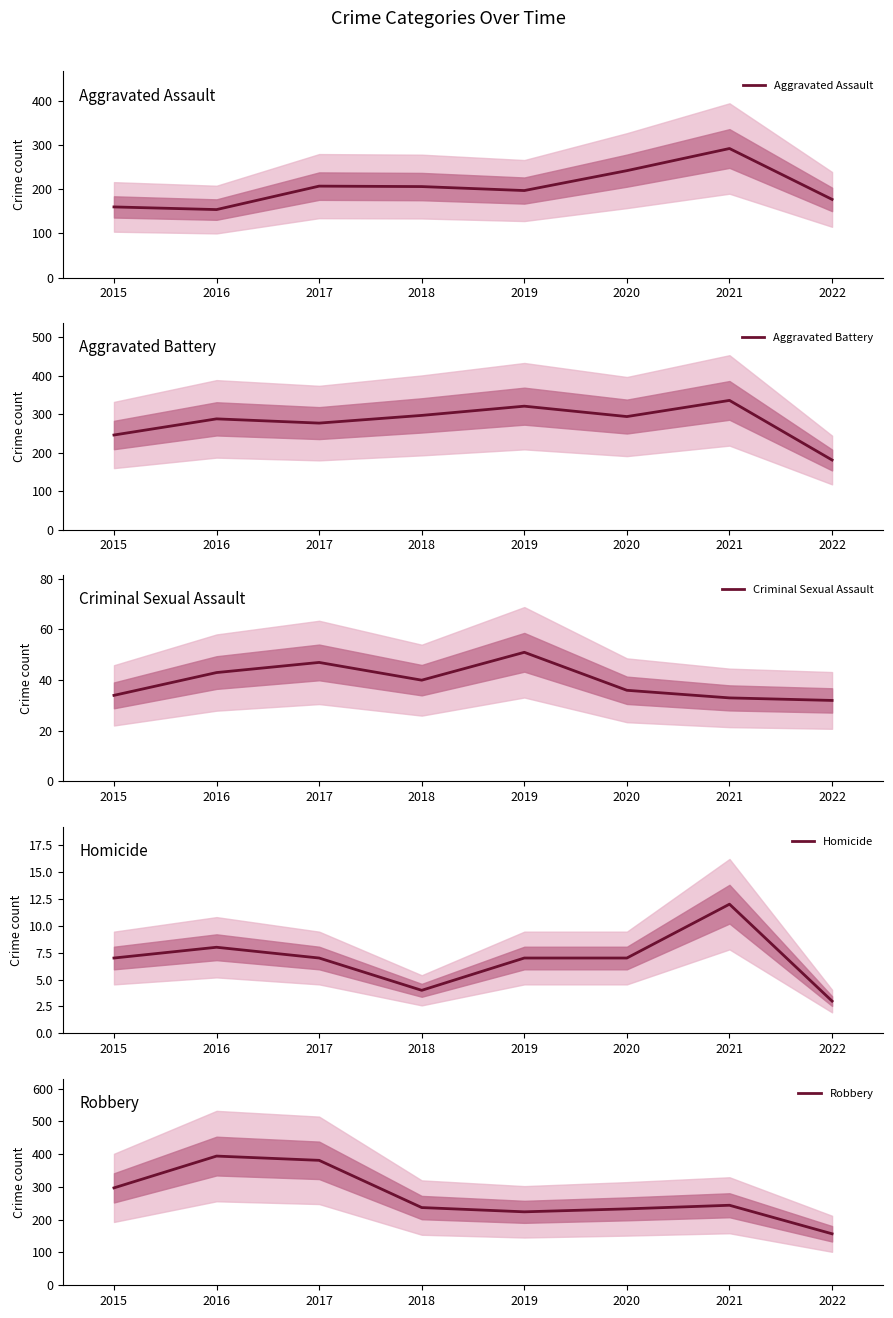

Which series has the largest total across all categories?

Aggravated Battery